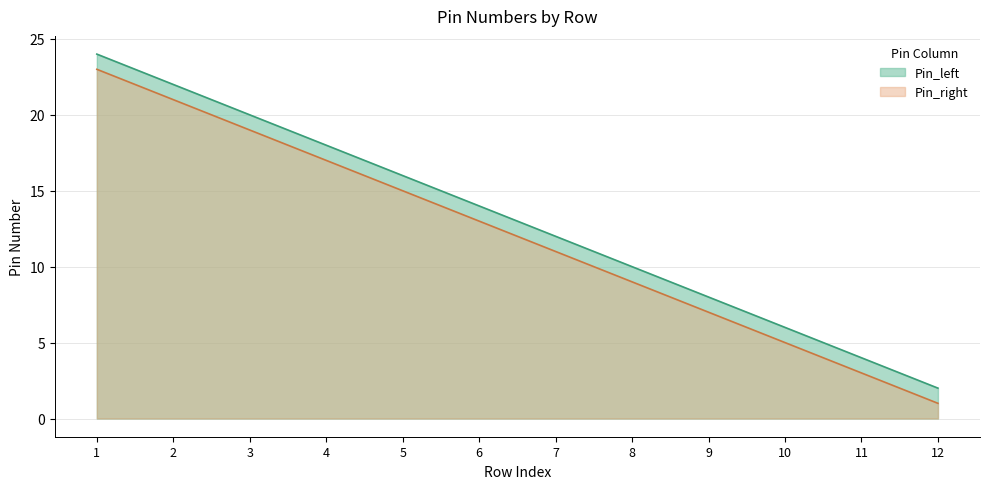

Reading left to right, list all the values displayed in this chart.

Pin_left: 24	22	20	18	16	14	12	10	8	6	4	2
Pin_right: 23	21	19	17	15	13	11	9	7	5	3	1